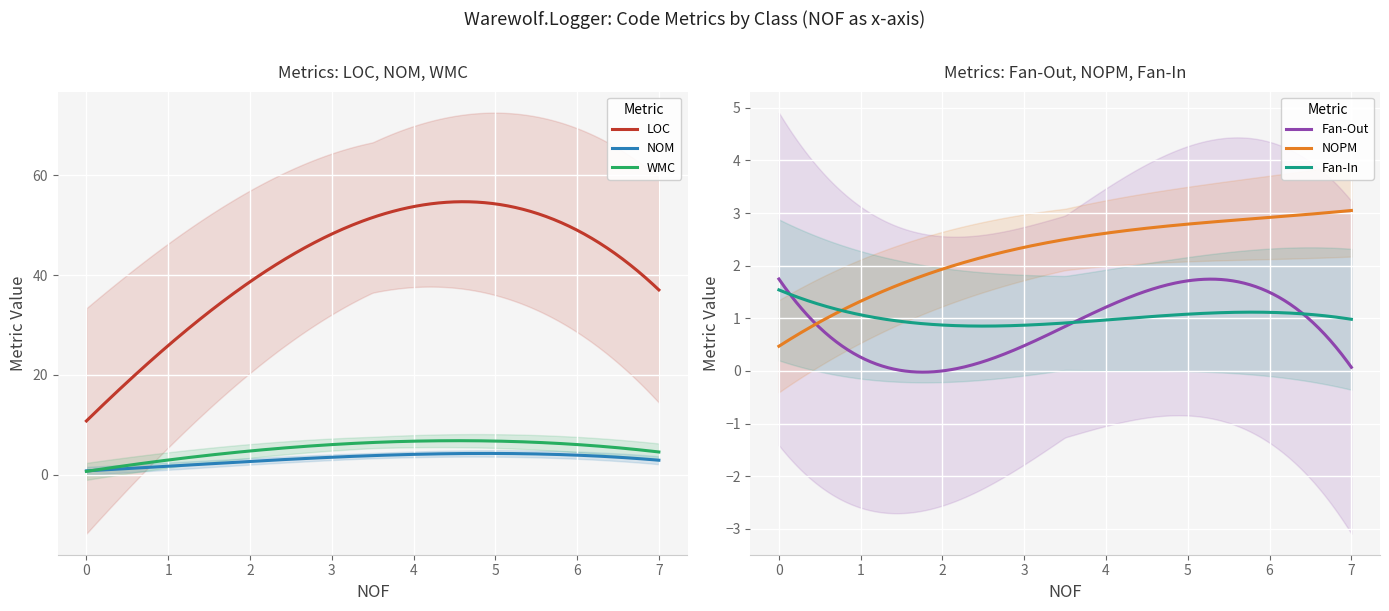

True or false: WMC and LOC cross at least once.

False